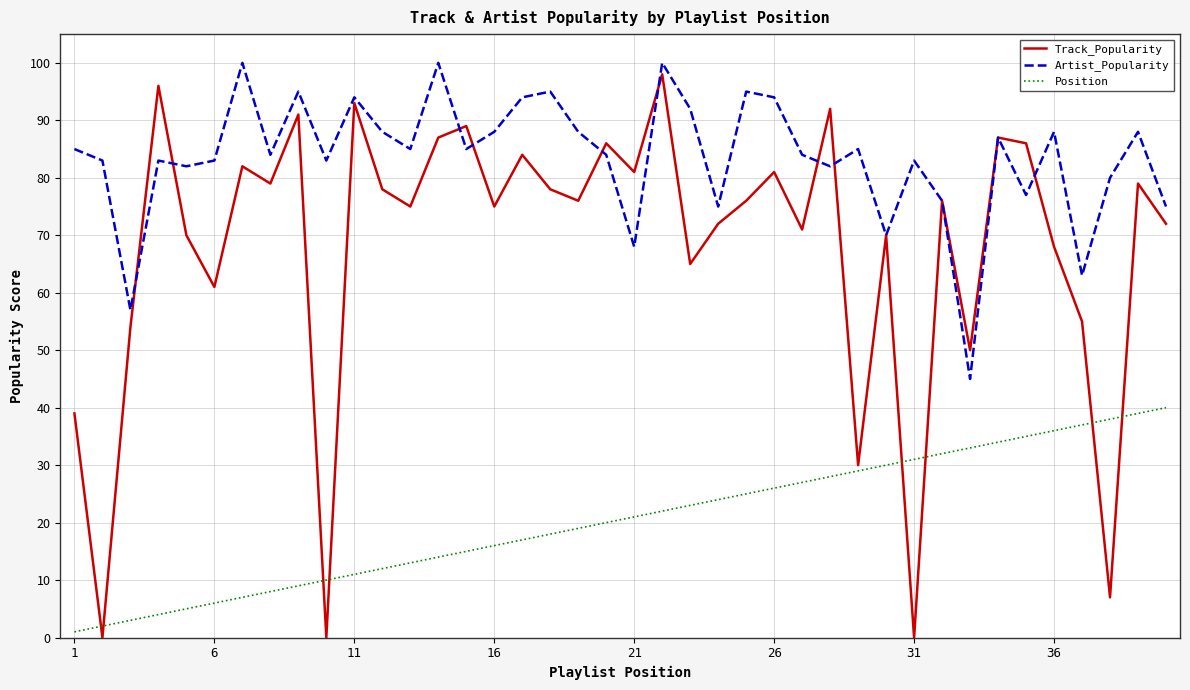

What is the highest value of the Artist_Popularity series?

100